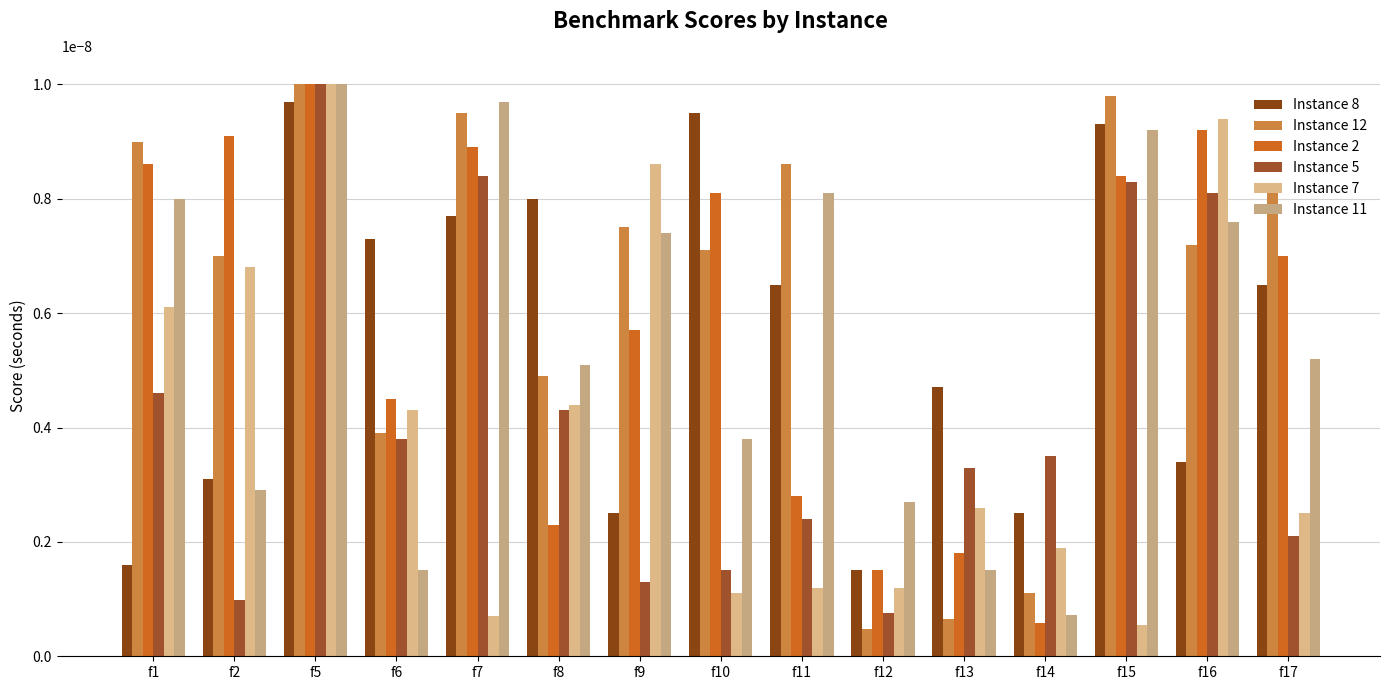

At how many categories does at least one series exceed 0?

15